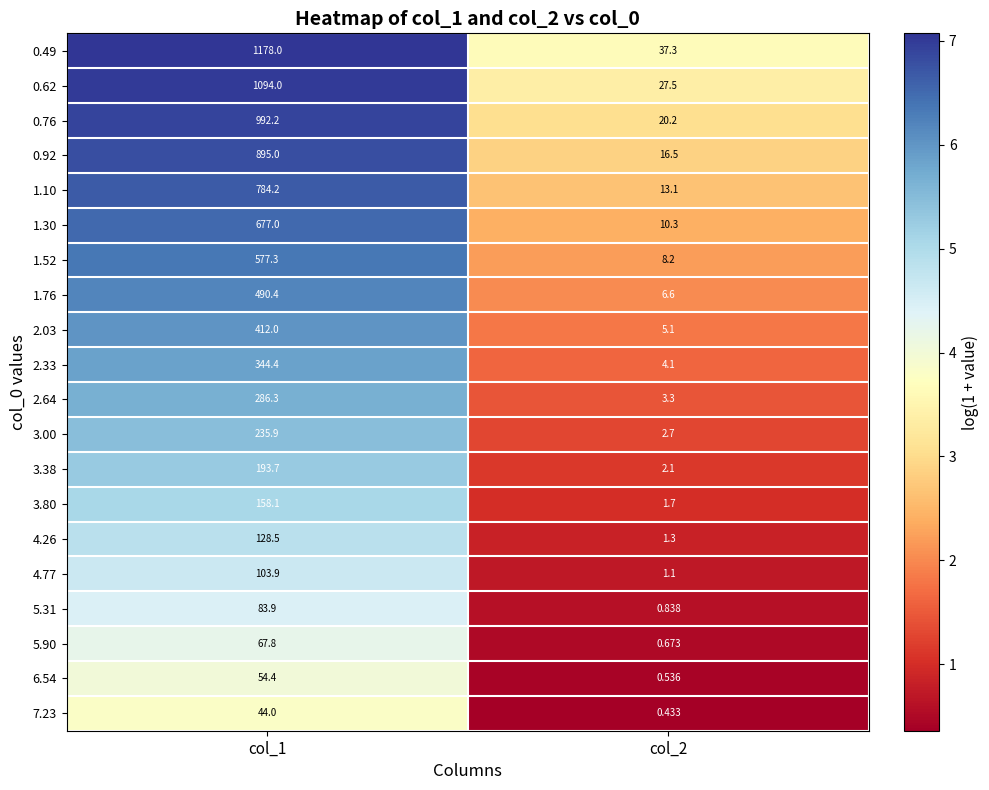

What is the total value across all series at col_1?

8801.0